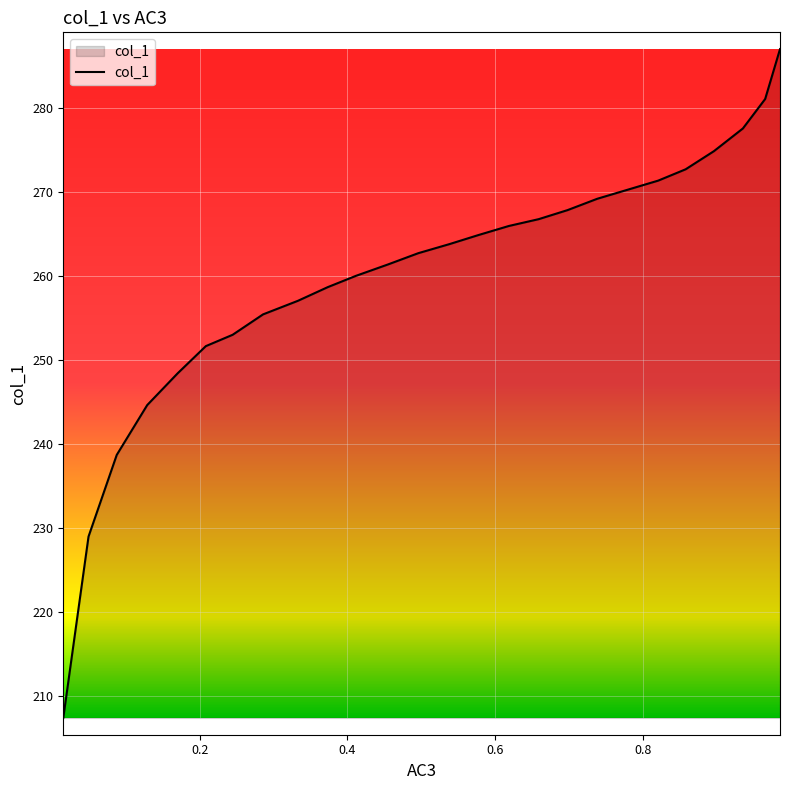

How many series are shown in this chart?

1